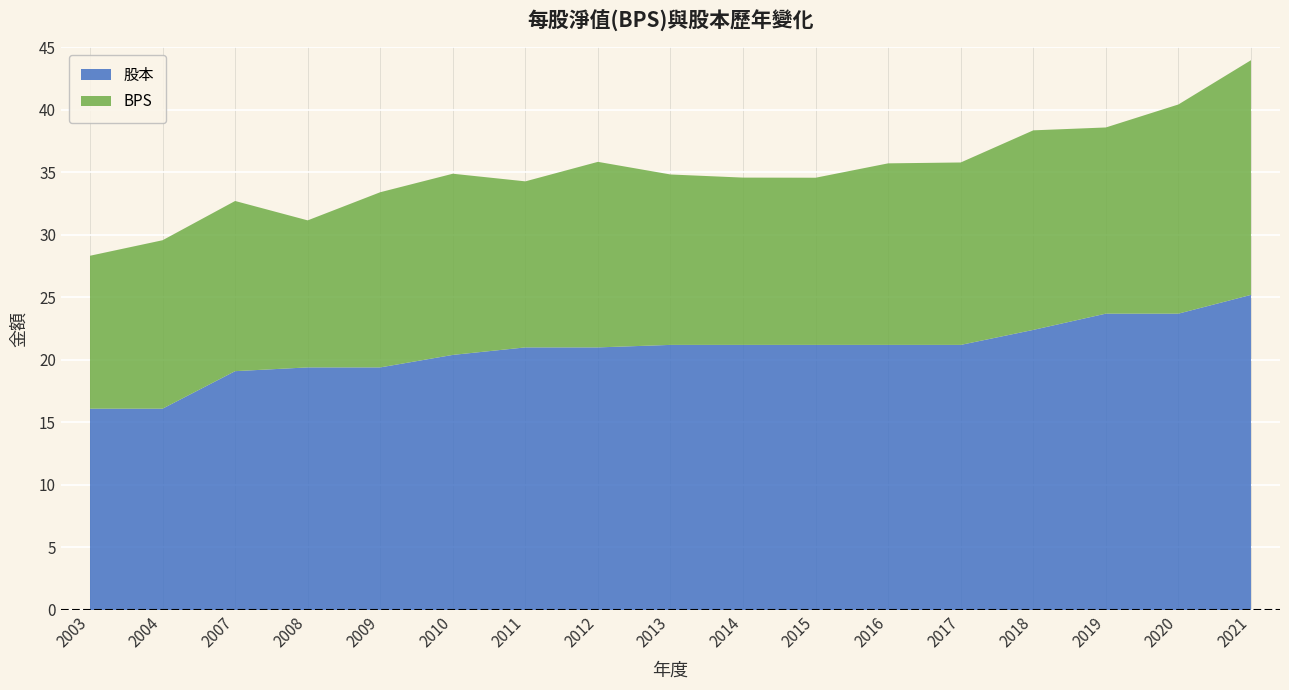

Reading right to left, transcribe all the data shown in this chart.

BPS: 2021=18.8	2020=16.7	2019=14.9	2018=16.0	2017=14.6	2016=14.5	2015=13.4	2014=13.4	2013=13.6	2012=14.8	2011=13.3	2010=14.5	2009=14.0	2008=11.8	2007=13.6	2004=13.5	2003=12.2
股本: 2021=25.2	2020=23.7	2019=23.7	2018=22.4	2017=21.2	2016=21.2	2015=21.2	2014=21.2	2013=21.2	2012=21.0	2011=21.0	2010=20.4	2009=19.4	2008=19.4	2007=19.1	2004=16.1	2003=16.1